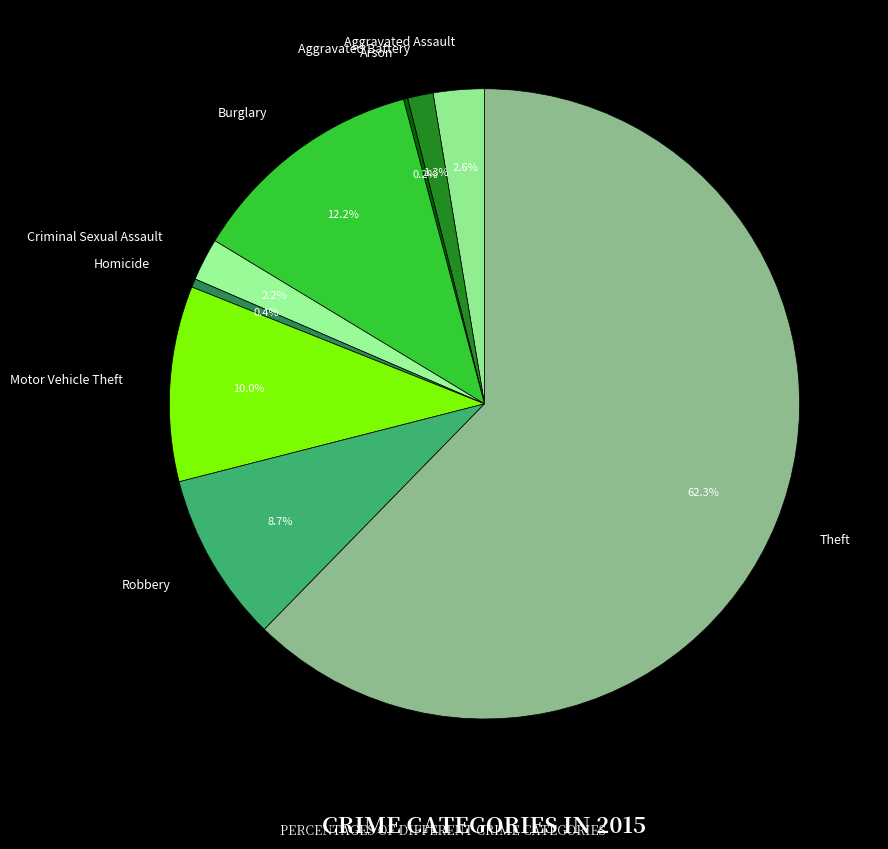

Which category accounts for the majority?

Theft